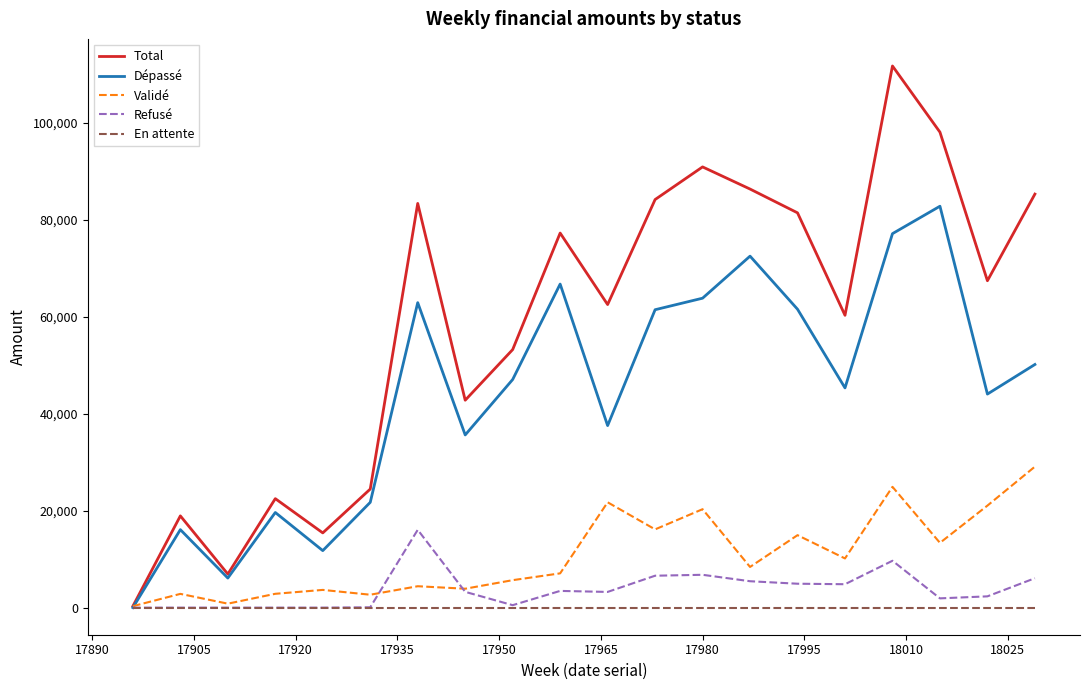

Does the chart display data point markers on the line(s)?

No